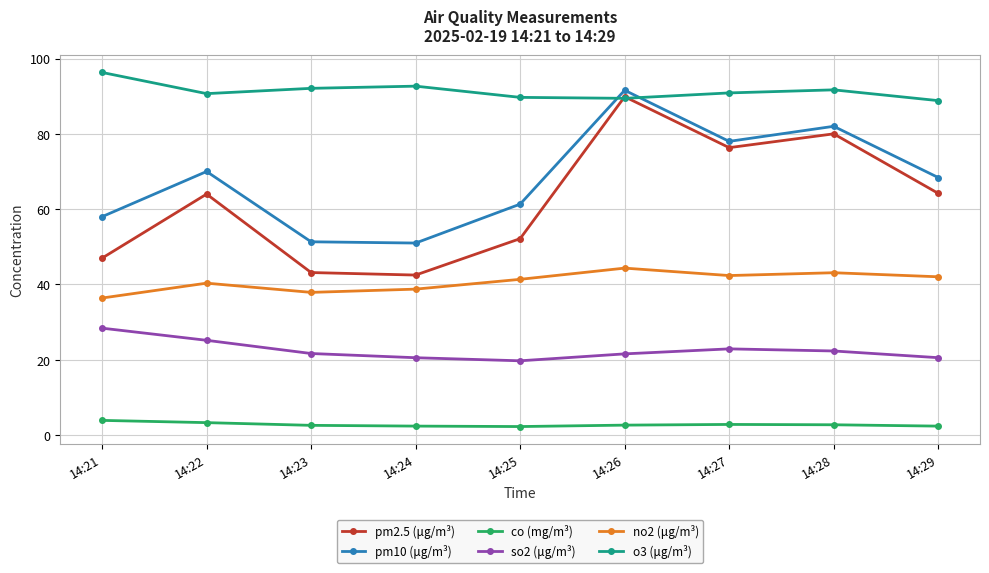

What value does the so2 (μg/m³) series have at 14:28?

22.3